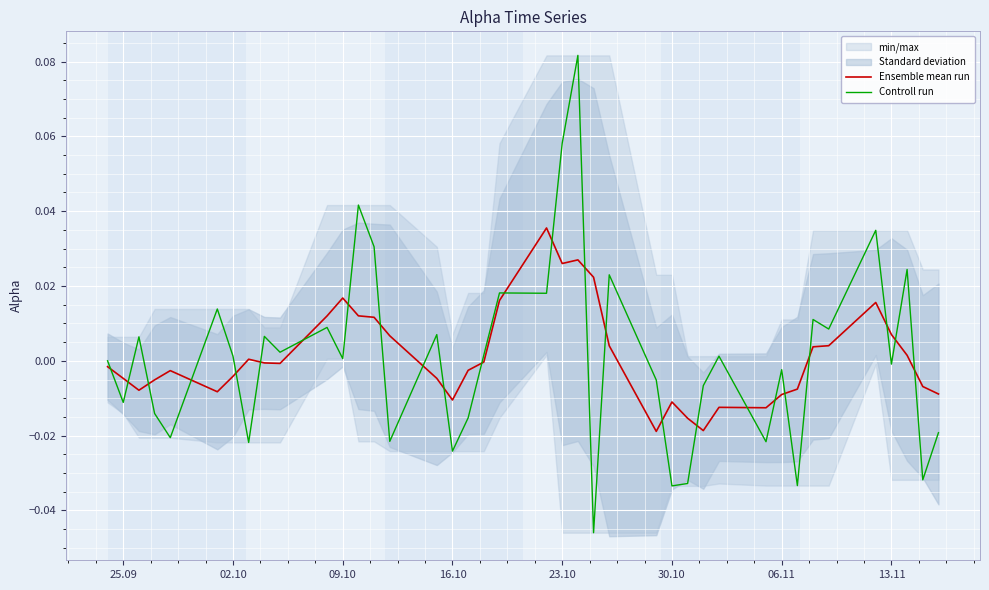

How many times do Controll run and Ensemble mean run cross each other?

25